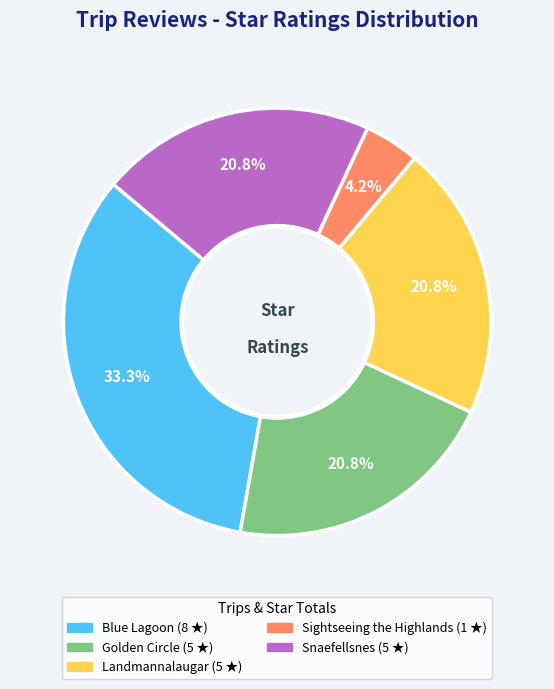

True or false: Snaefellsnes accounts for 11% of the total.

False